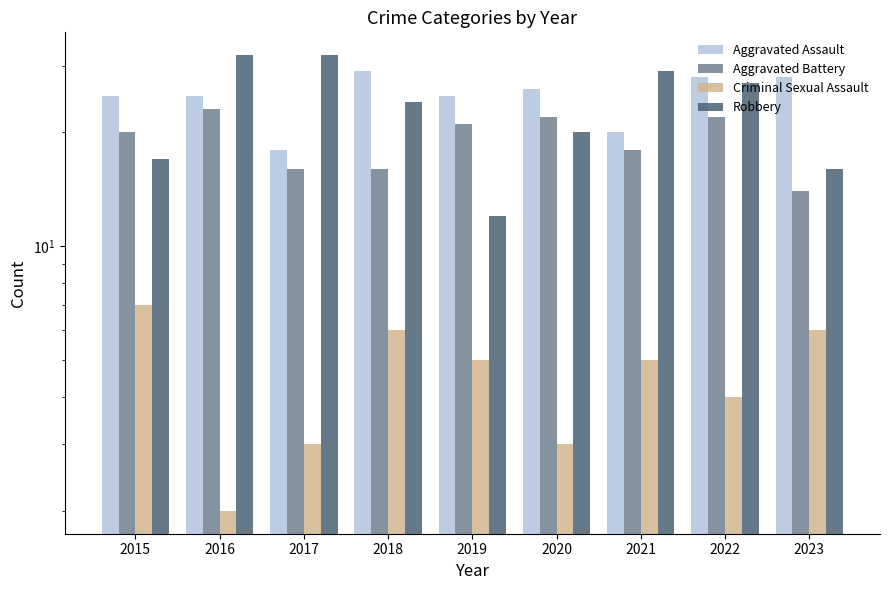

What is the value of the Aggravated Assault bar at the 4th from the left?

29